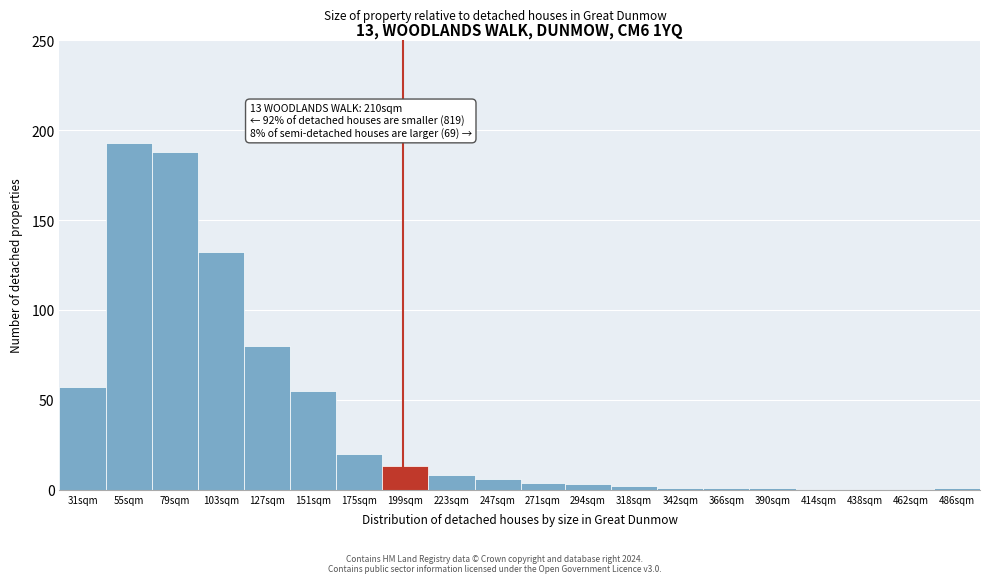

Reading left to right, what are all the values shown in this chart?

31sqm=57	55sqm=193	79sqm=188	103sqm=132	127sqm=80	151sqm=55	175sqm=20	199sqm=13	223sqm=8	247sqm=6	271sqm=4	294sqm=3	318sqm=2	342sqm=1	366sqm=1	390sqm=1	414sqm=0	438sqm=0	462sqm=0	486sqm=1